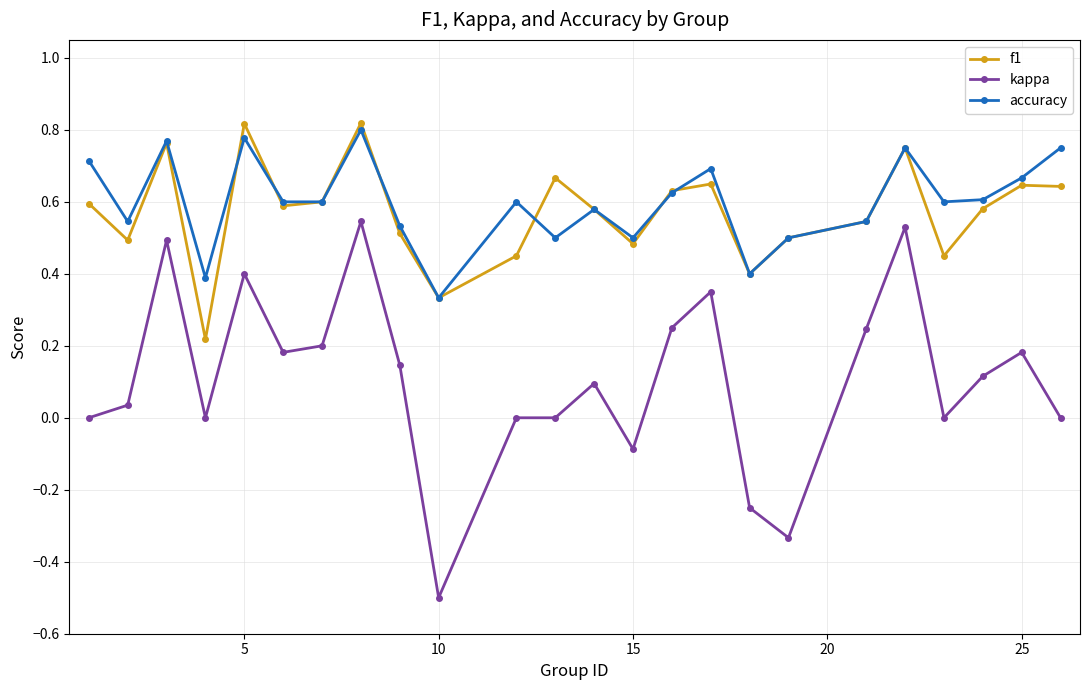

True or false: f1 and kappa intersect in this chart.

False